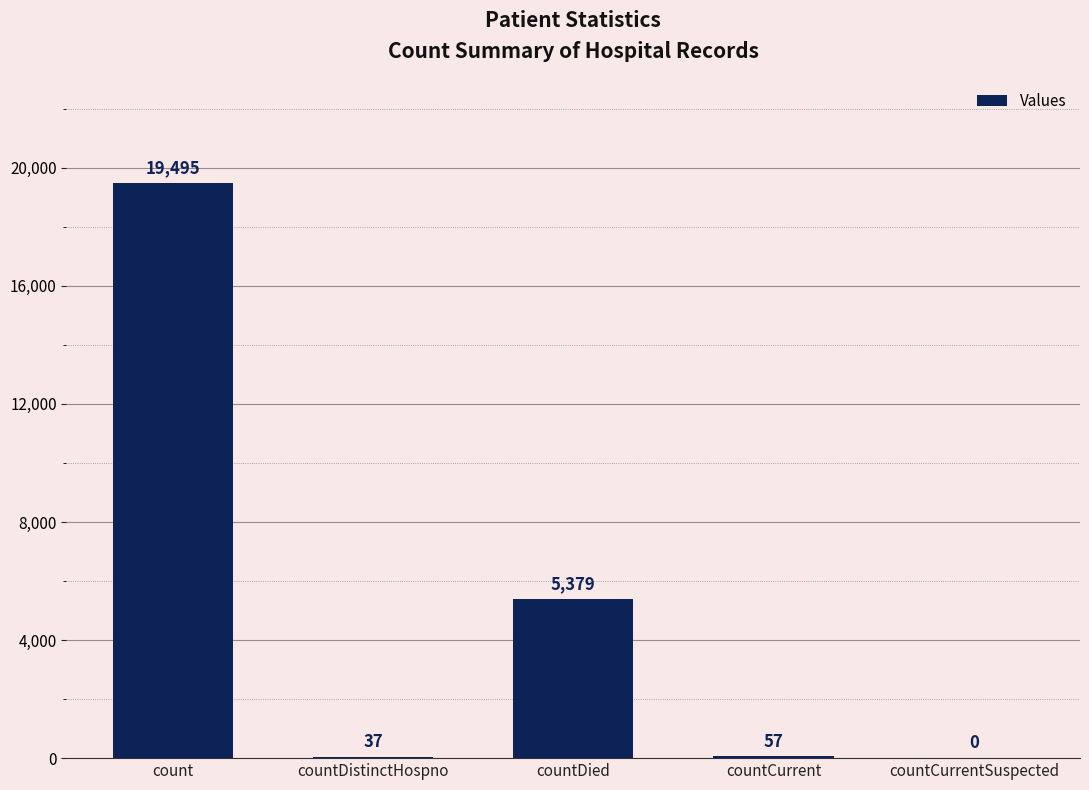

The chart shows a value of 19495 at count. True or false?

True